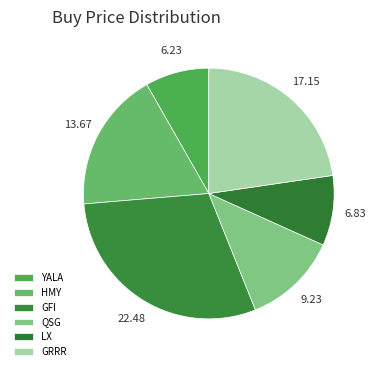

What is the change in value from HMY to GRRR?

+3.5